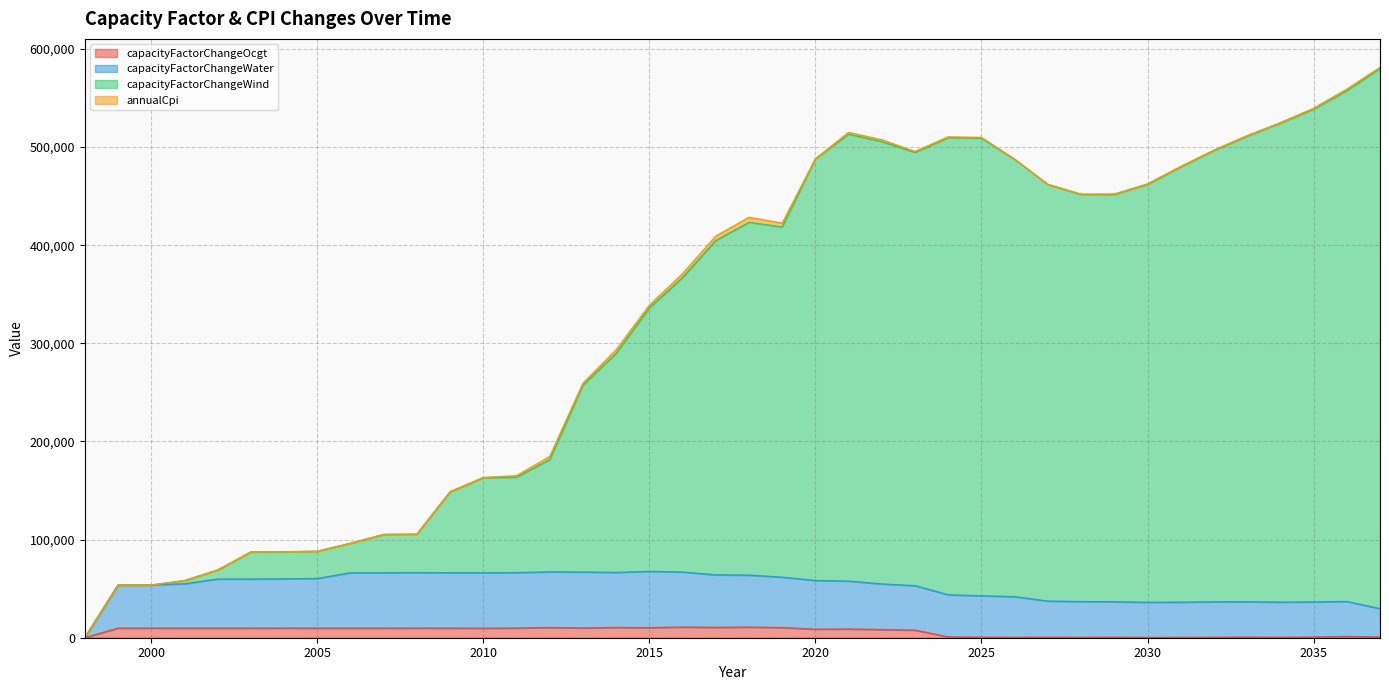

Reading left to right, list all the values displayed in this chart.

capacityFactorChangeOcgt: 1998=0.0	1999=9734.6	2000=9761.3	2001=9734.6	2002=9734.6	2003=9734.6	2004=9761.3	2005=9734.6	2006=9734.6	2007=9733.7	2008=9760.2	2009=9741.9	2010=9626.8	2011=9814.2	2012=10368.3	2013=9902.6	2014=10440.9	2015=10186.7	2016=10844.2	2017=10522.7	2018=10785.5	2019=10315.0	2020=8685.8	2021=8869.5	2022=8285.8	2023=7710.7	2024=840.2	2025=489.9	2026=372.7	2027=444.1	2028=363.7	2029=488.1	2030=214.1	2031=280.1	2032=419.0	2033=639.2	2034=395.4	2035=654.8	2036=1295.5	2037=630.9
capacityFactorChangeWater: 1998=0.0	1999=53576.0	2000=53722.8	2001=54974.6	2002=59799.0	2003=59799.0	2004=59962.9	2005=60336.4	2006=66167.4	2007=66165.3	2008=66365.0	2009=66215.3	2010=66149.1	2011=66321.8	2012=67114.0	2013=66950.2	2014=66513.3	2015=67592.3	2016=66996.4	2017=64038.4	2018=63762.2	2019=61693.6	2020=58302.1	2021=57696.3	2022=54750.2	2023=53051.0	2024=43721.3	2025=42724.6	2026=41834.1	2027=37303.9	2028=36821.5	2029=36644.9	2030=36110.7	2031=36235.6	2032=36538.4	2033=36619.9	2034=36250.9	2035=36451.5	2036=36936.9	2037=29567.7
capacityFactorChangeWind: 1998=0.0	1999=53576.0	2000=53722.8	2001=58180.4	2002=68965.9	2003=87348.6	2004=87587.9	2005=88094.2	2006=96228.9	2007=105226.2	2008=105531.2	2009=148724.5	2010=162930.3	2011=163663.0	2012=181543.4	2013=257416.1	2014=289952.1	2015=336168.5	2016=367122.1	2017=404829.5	2018=423284.9	2019=418649.0	2020=488051.2	2021=513210.4	2022=505501.4	2023=494651.7	2024=509662.9	2025=509135.3	2026=487380.2	2027=461865.2	2028=451750.6	2029=451681.1	2030=462006.8	2031=479854.5	2032=496520.9	2033=511154.8	2034=524478.1	2035=538689.6	2036=557423.2	2037=580219.9